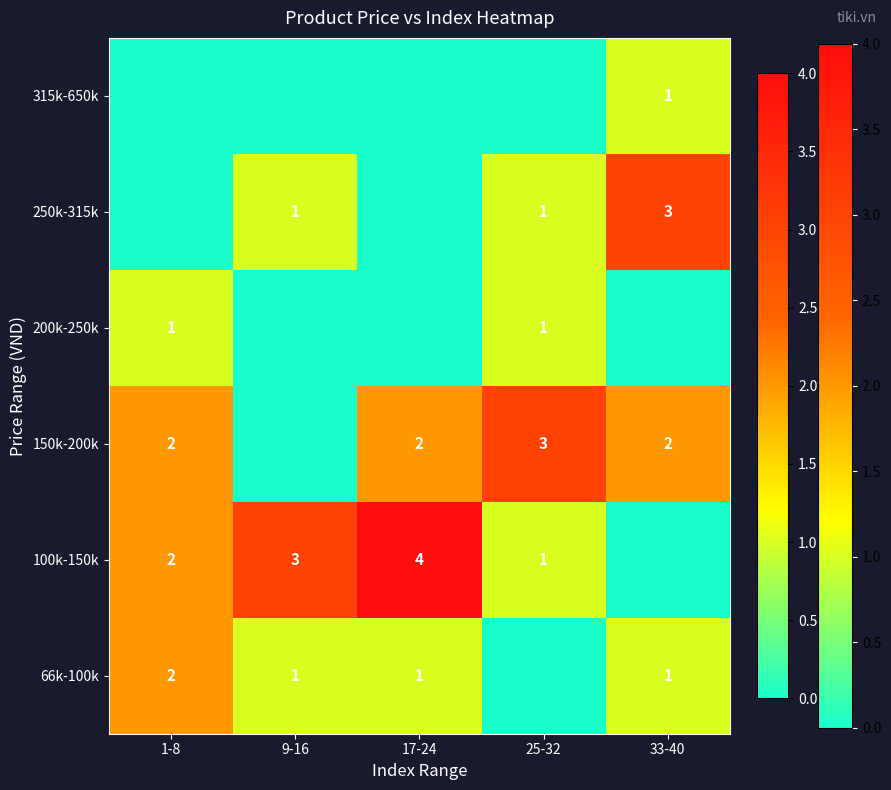

Which category has the lowest value across all series?

25-32